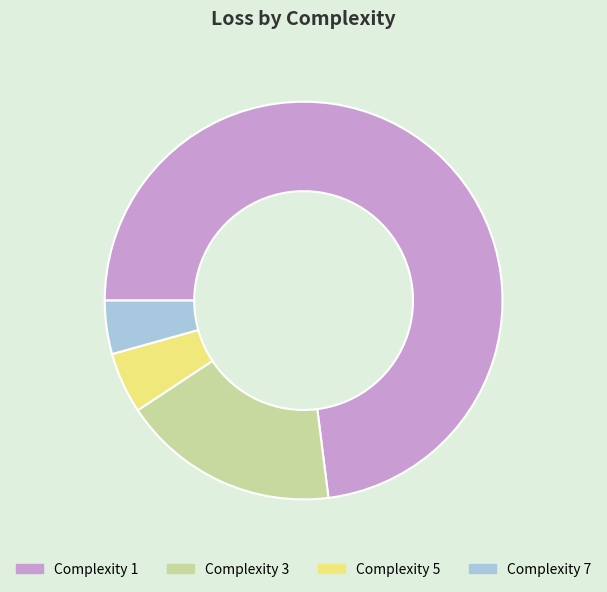

What is the smallest slice in the pie chart?

Complexity 7